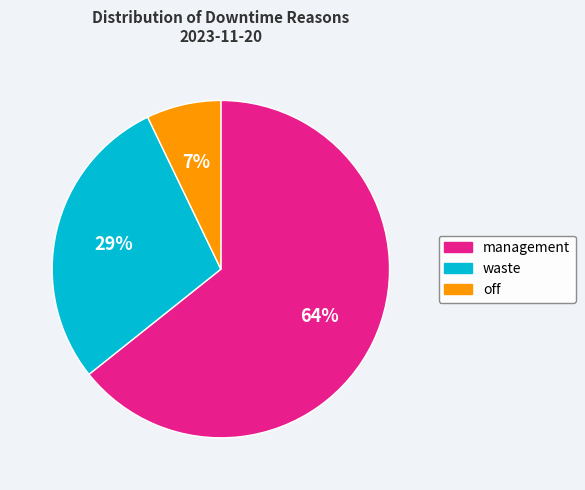

What percentage is the off slice, to the nearest percent?

7%